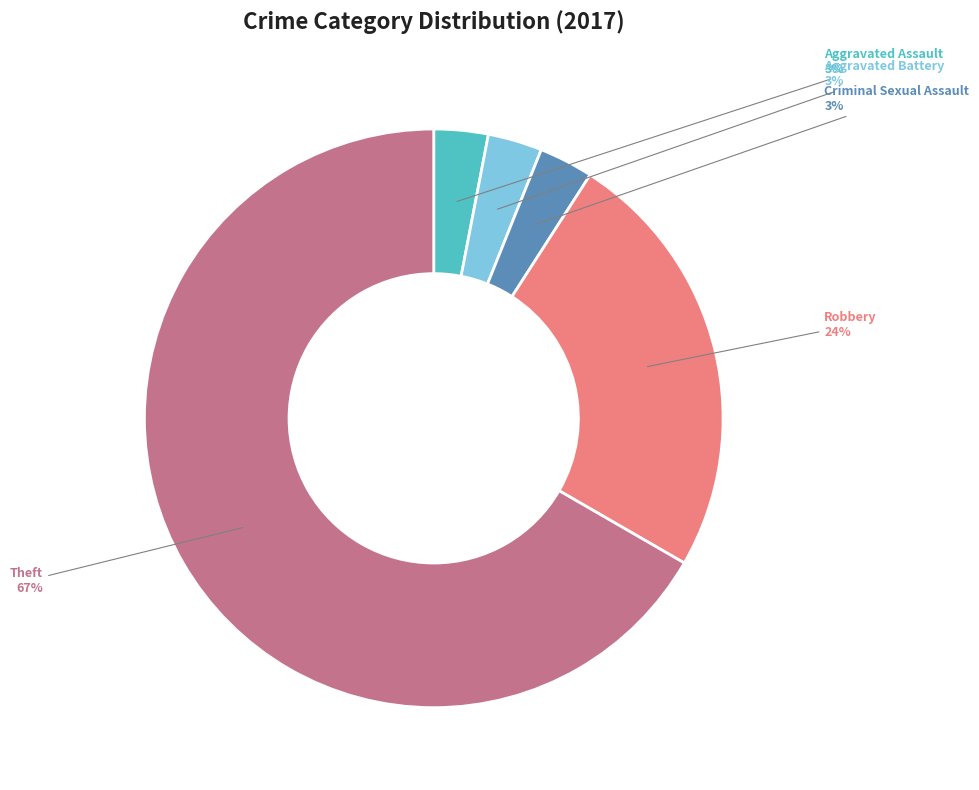

The Aggravated Assault slice represents 3% of the pie. True or false?

True